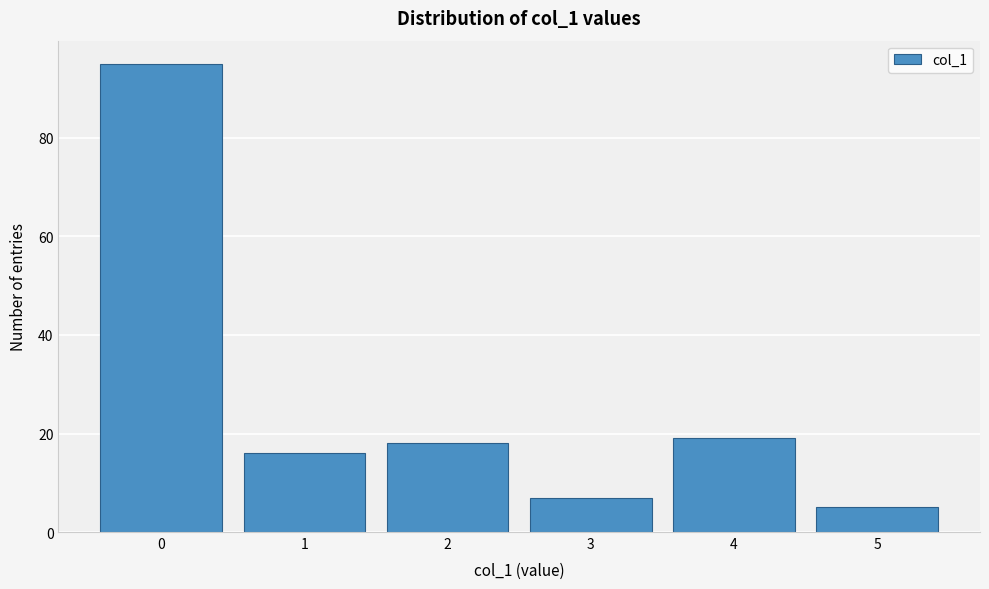

Reading left to right, extract all data points from this chart.

95	16	18	7	19	5